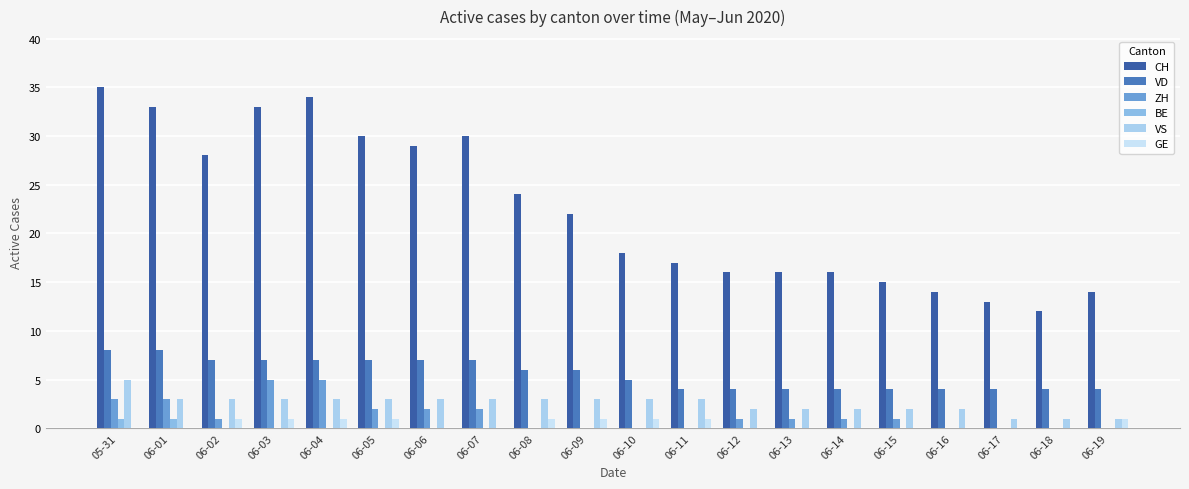

What is the label of the 18th bar from the left?

06-17